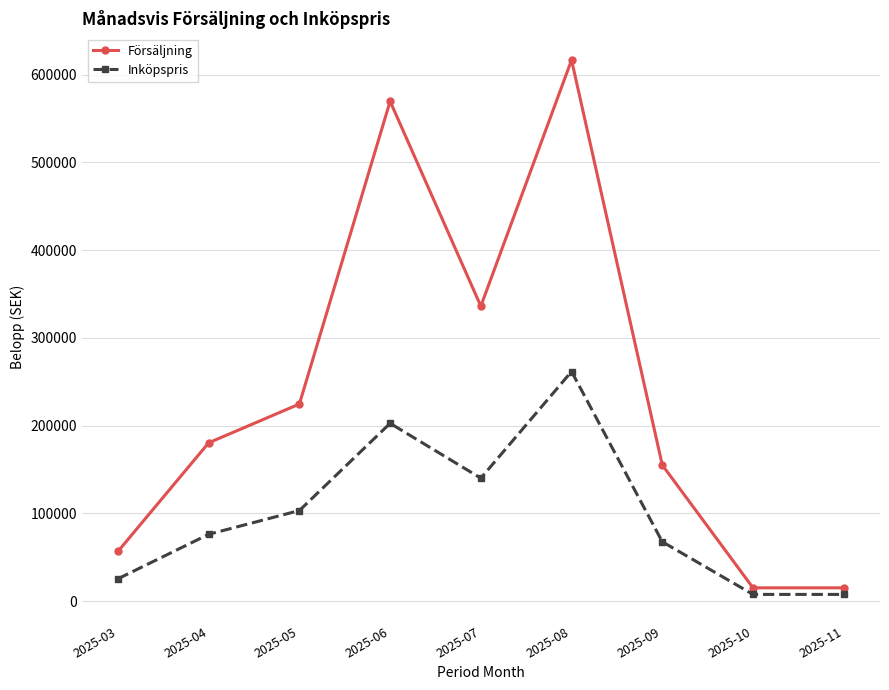

What are all the series names shown in the legend?

Försäljning, Inköpspris